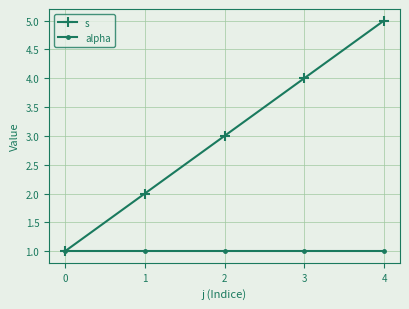

Which series has the largest range (max minus min)?

s